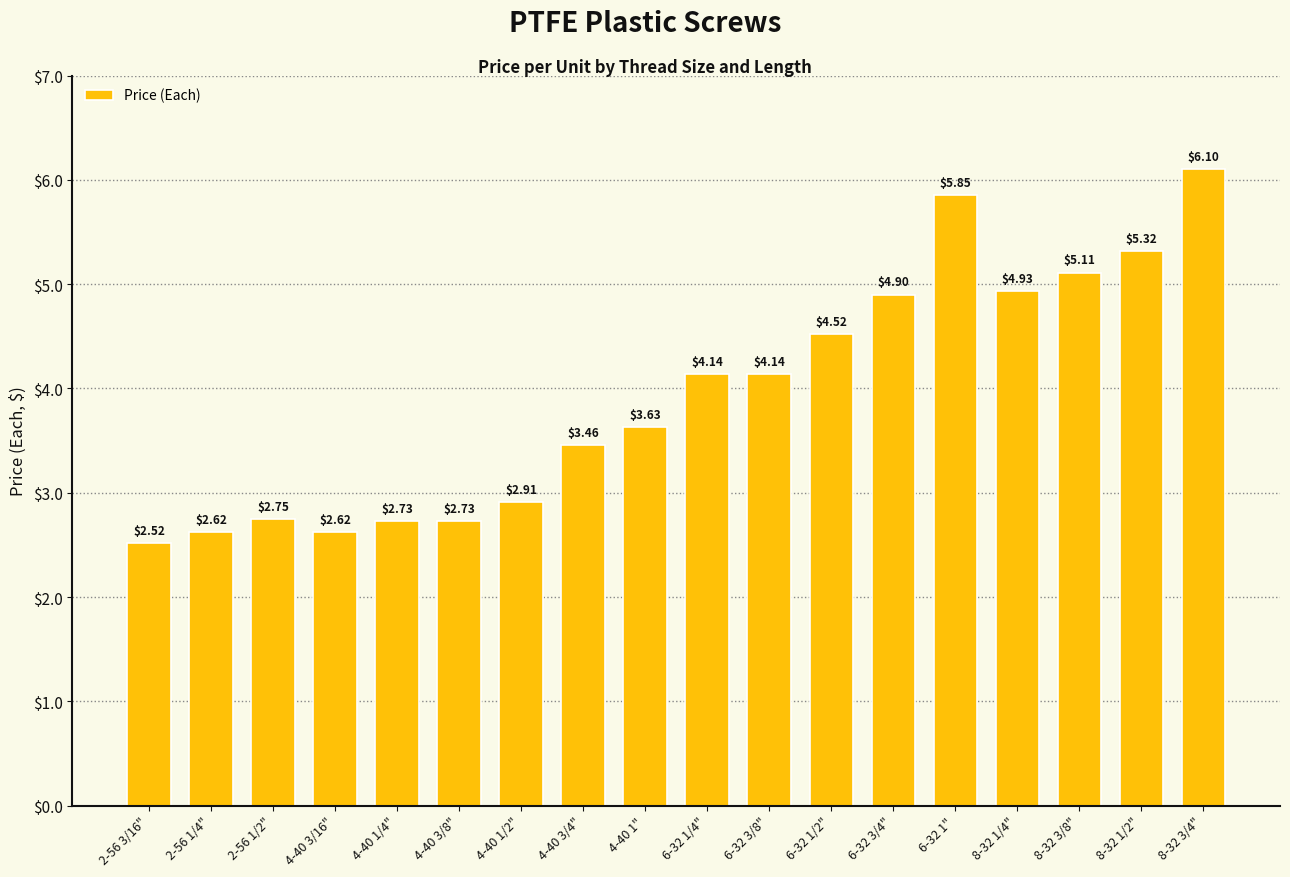

Which has a higher value, 6-32 1/4" or 2-56 3/16"?

6-32 1/4"